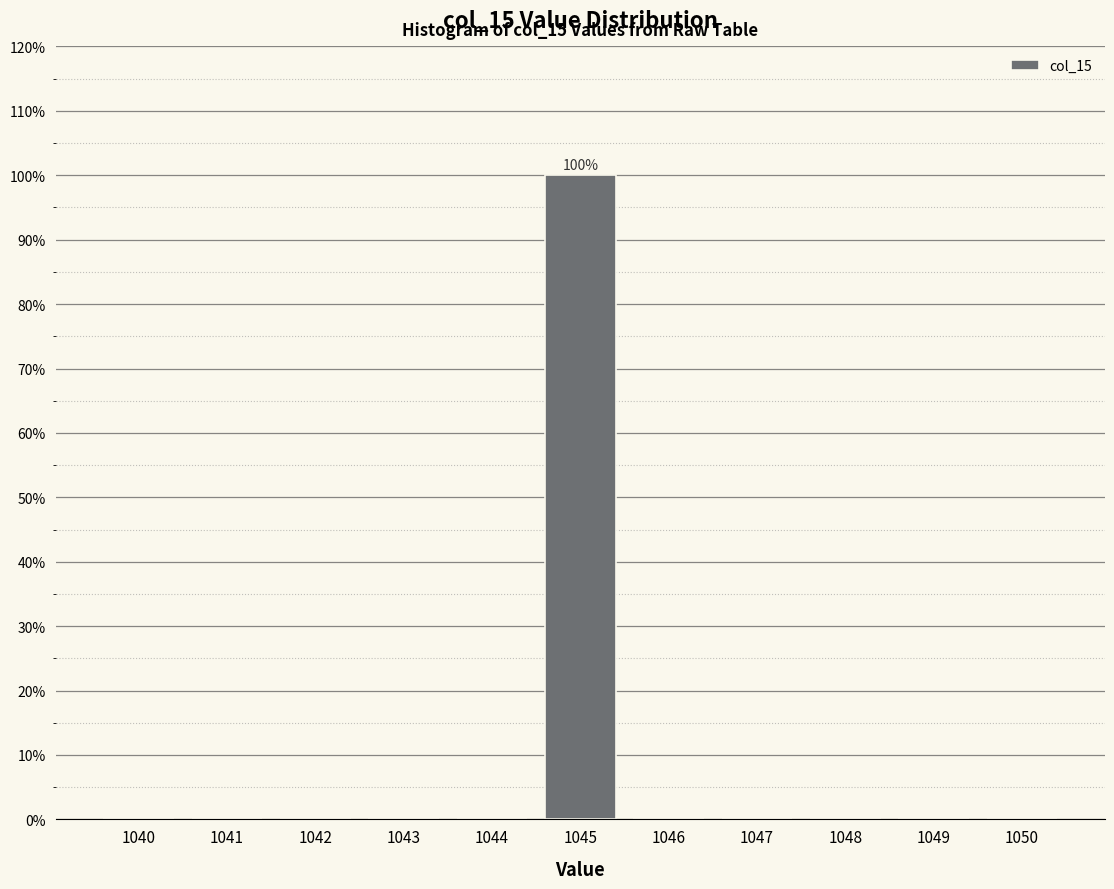

Reading right to left, what are all the values shown in this chart?

1050=0	1049=0	1048=0	1047=0	1046=0	1045=100	1044=0	1043=0	1042=0	1041=0	1040=0